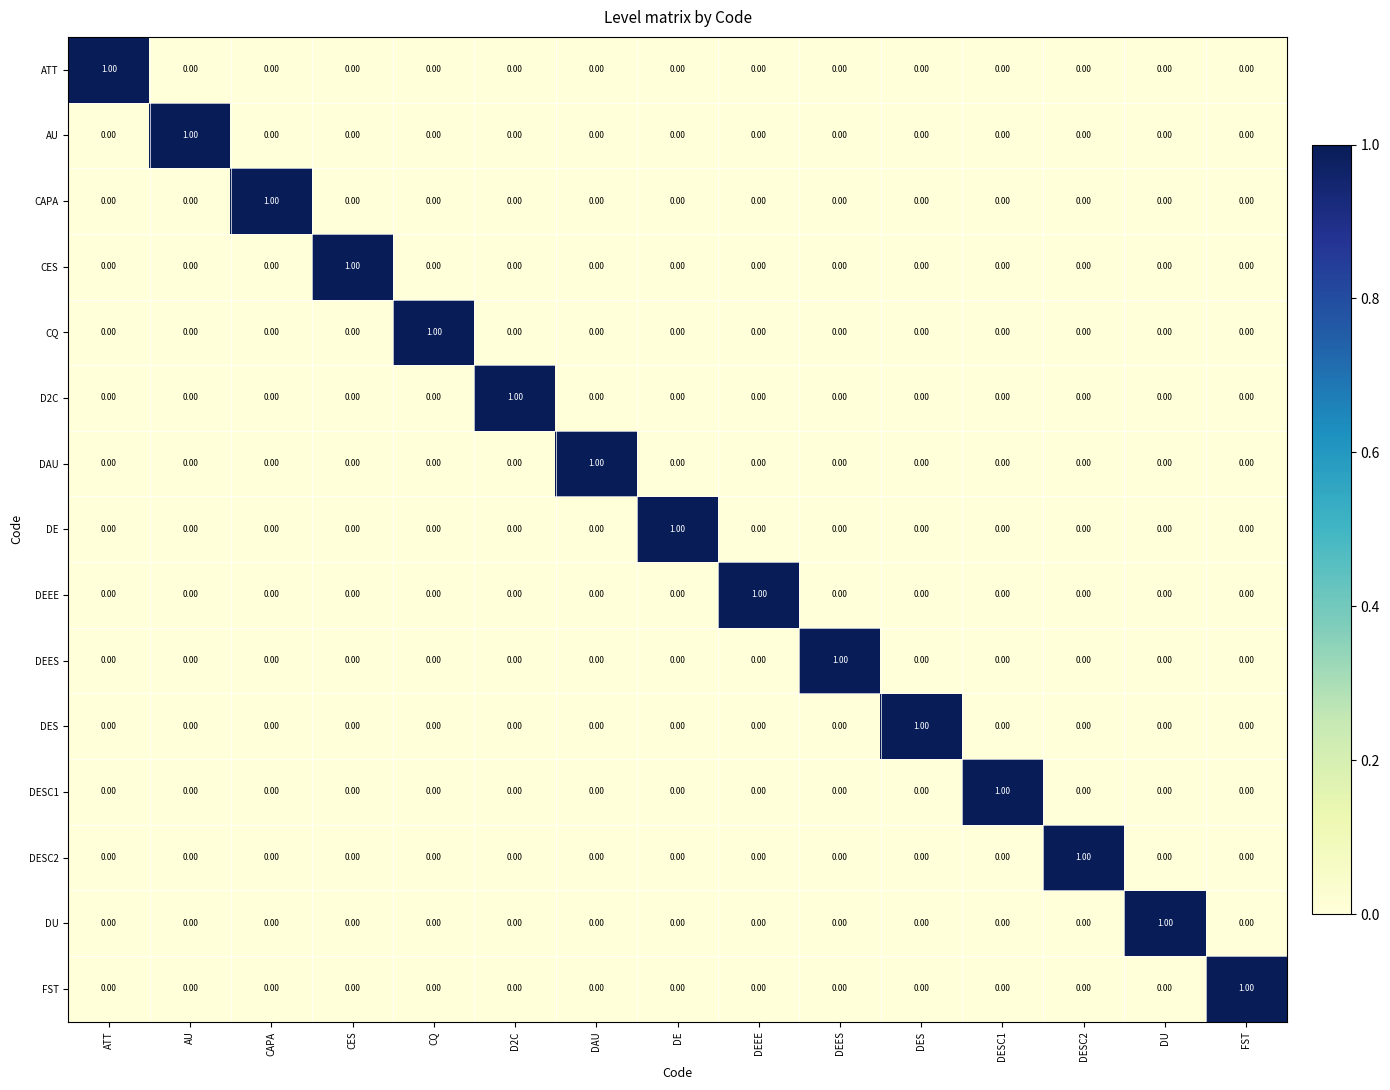

At how many categories does at least one series exceed 0?

15